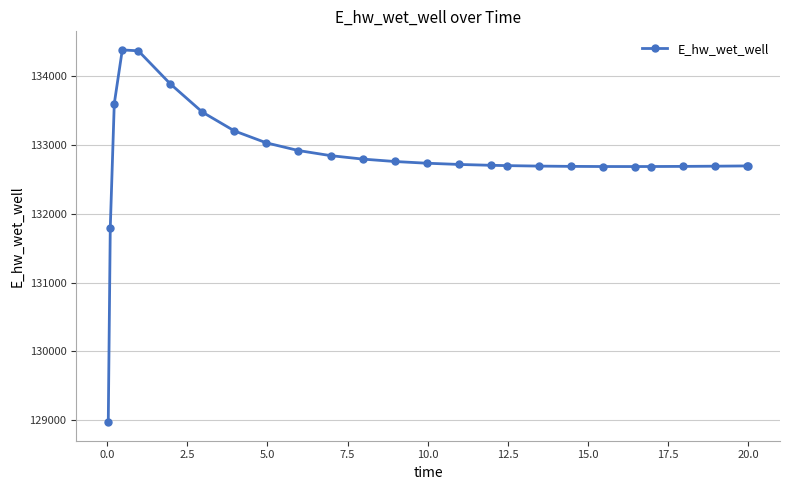

What is the greatest value displayed?

134372.6